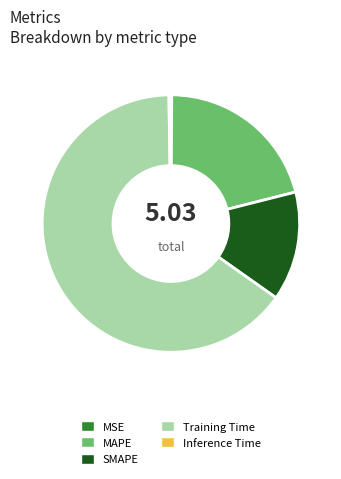

Combined, do Training Time and MAPE account for over 50%?

Yes